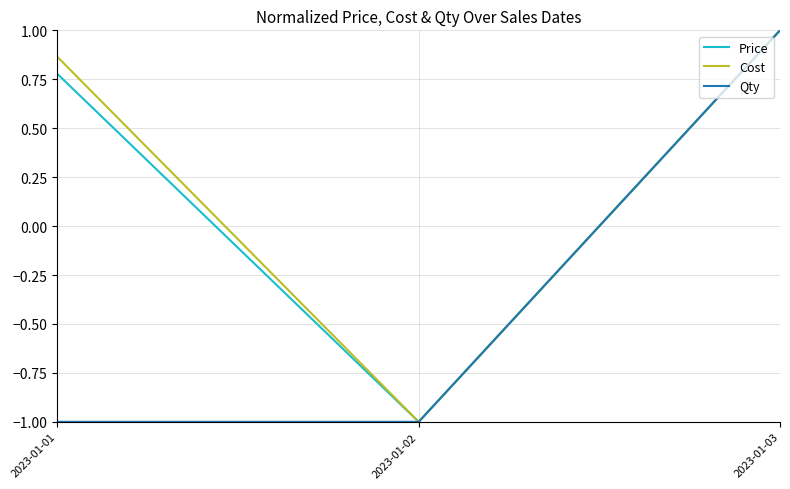

What is the total value across all series at 2023-01-01?

0.6